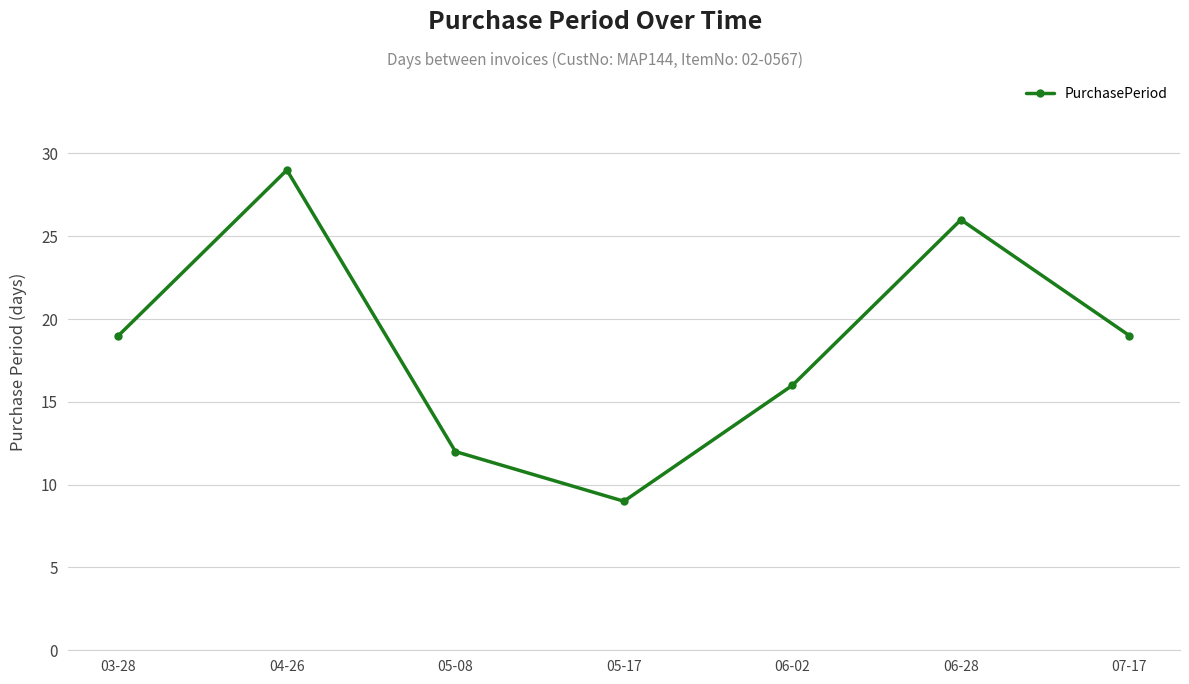

How many lines are shown in the chart?

1